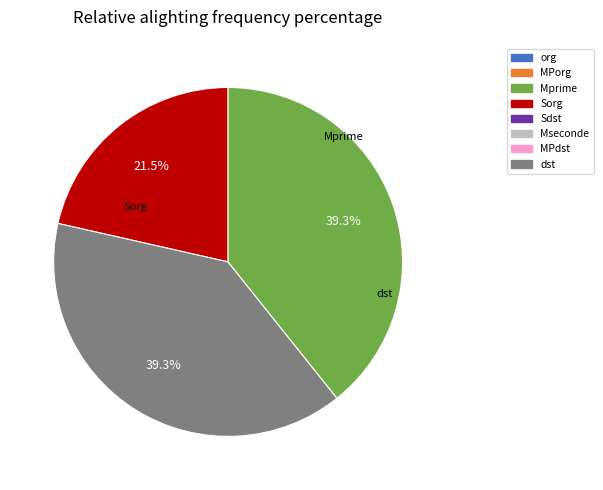

Does any single category account for the majority?

No